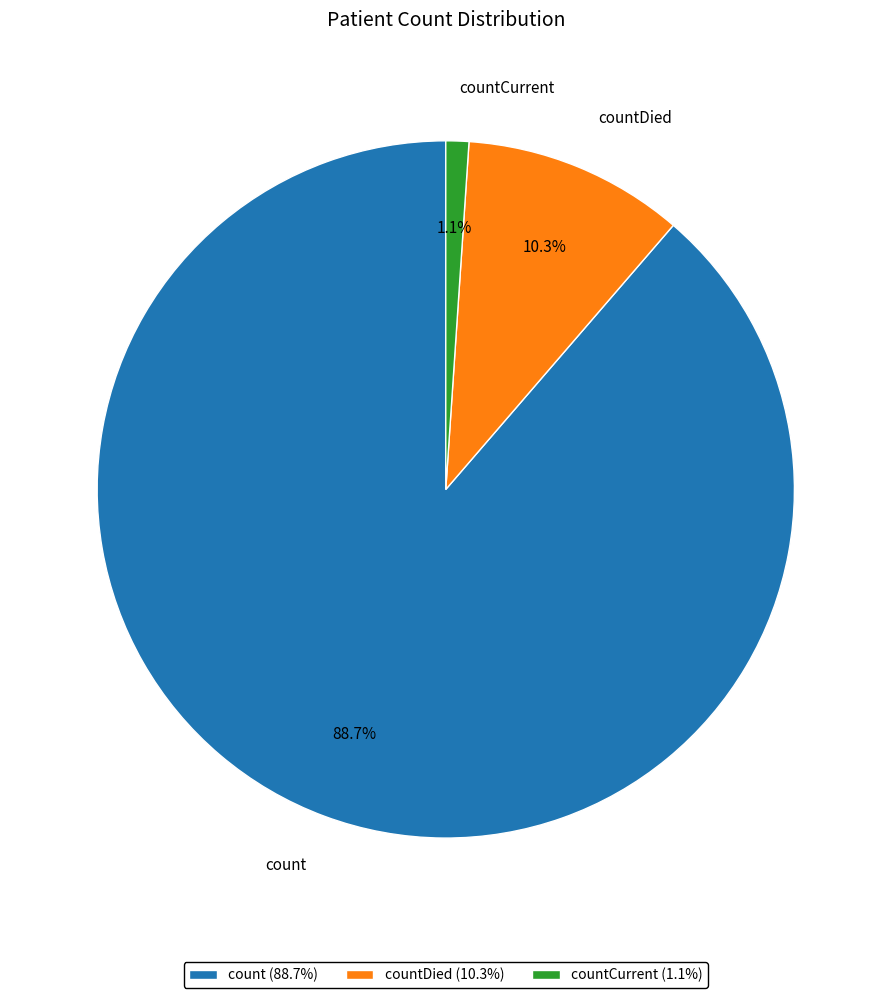

What percentage is the countCurrent slice, to the nearest percent?

1%